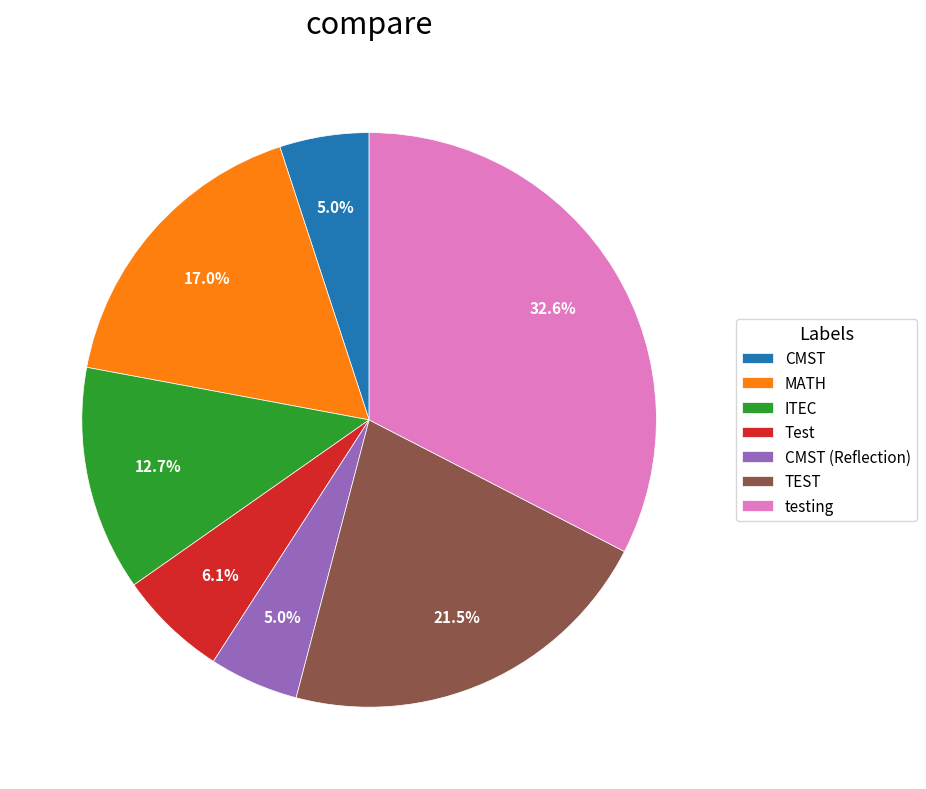

Which has a higher value, TEST or CMST?

TEST